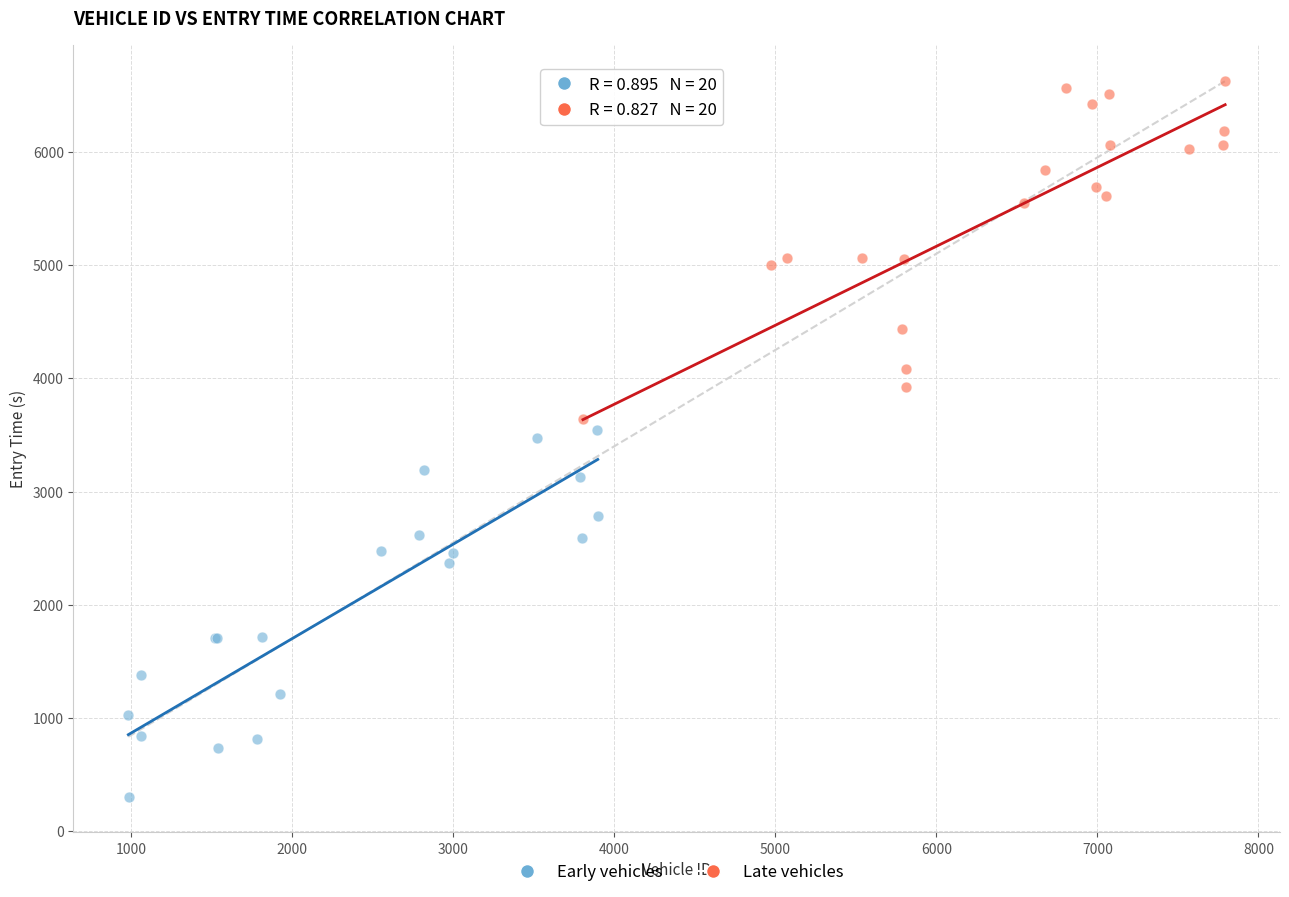

Which series has the largest Y range (max minus min)?

Early vehicles